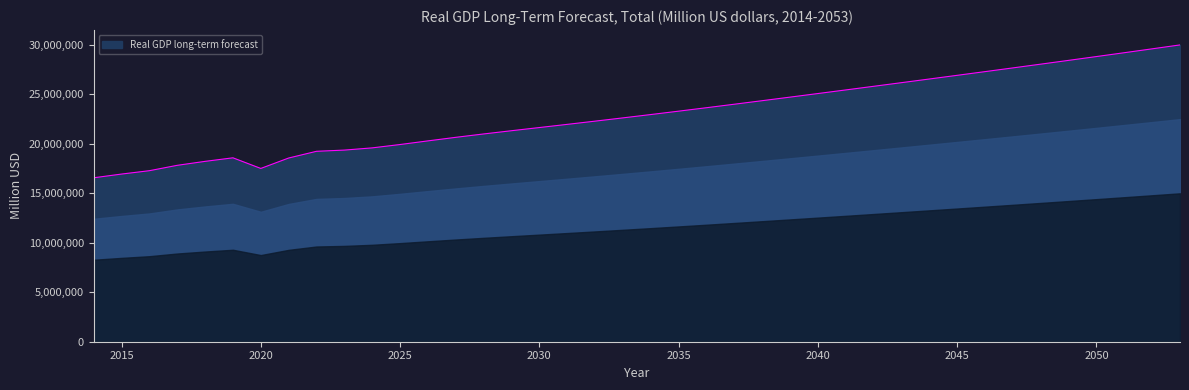

How many lines are shown in the chart?

1